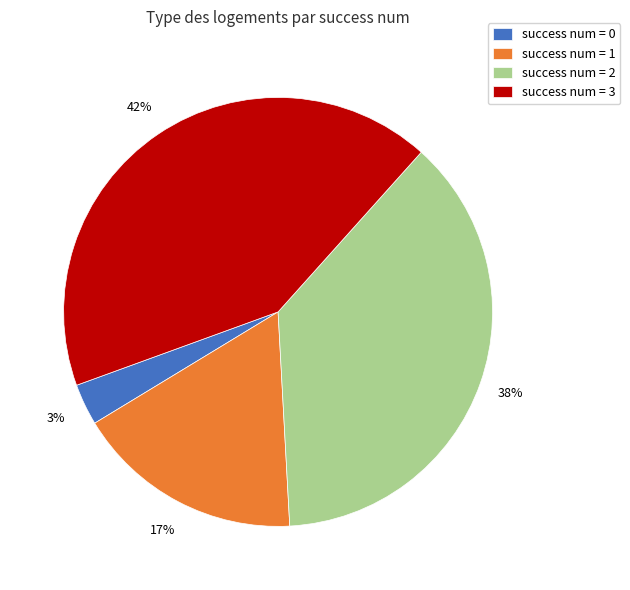

True or false: success num = 0 accounts for 3% of the total.

True